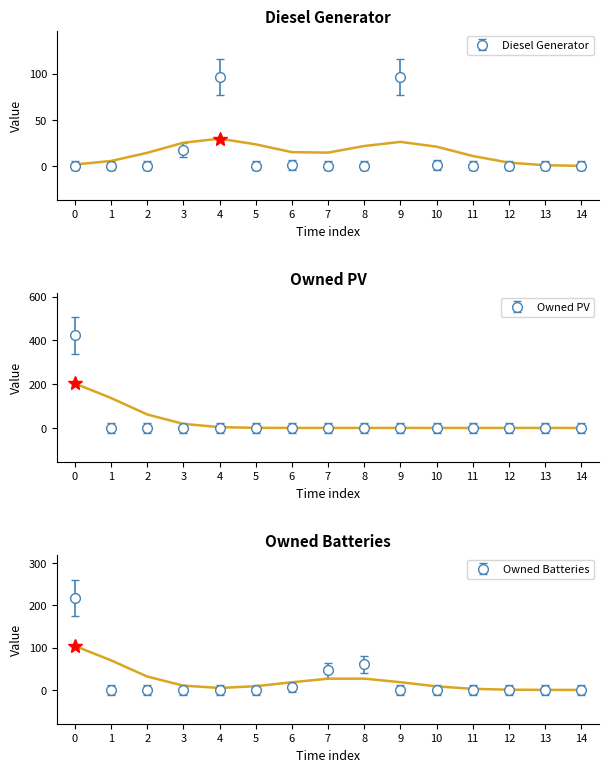

What is the difference between the highest and lowest values at 5?

21.2